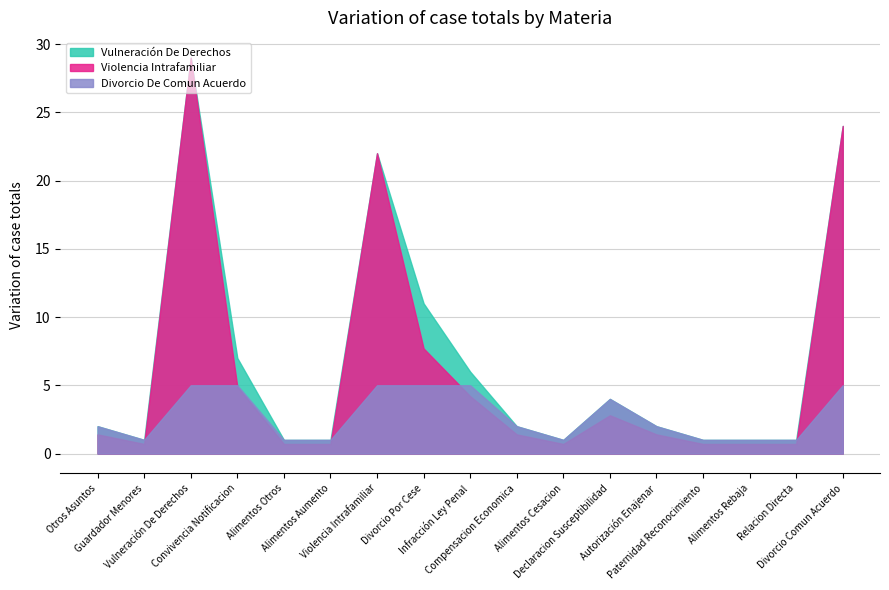

What is the sum of all Divorcio De Comun Acuerdo values?

47.0